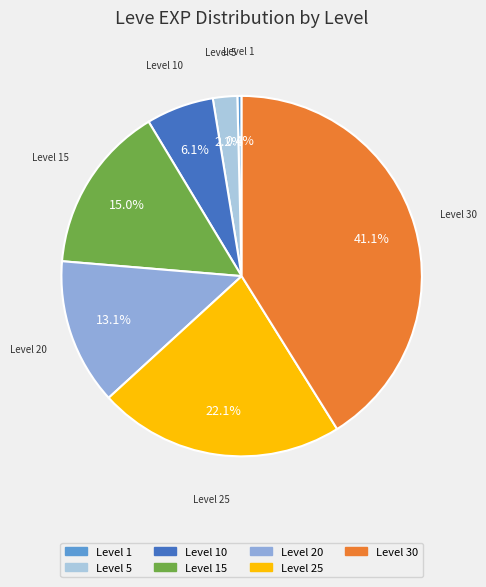

What is the smallest slice in the pie chart?

Level 1